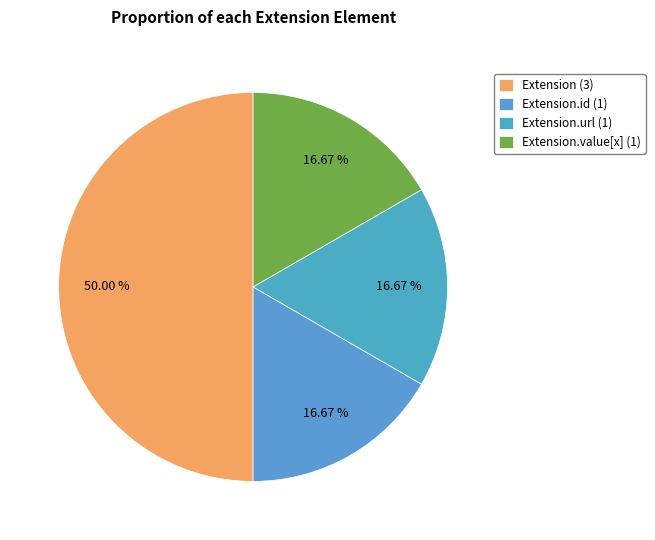

How many slices are in this pie chart?

4